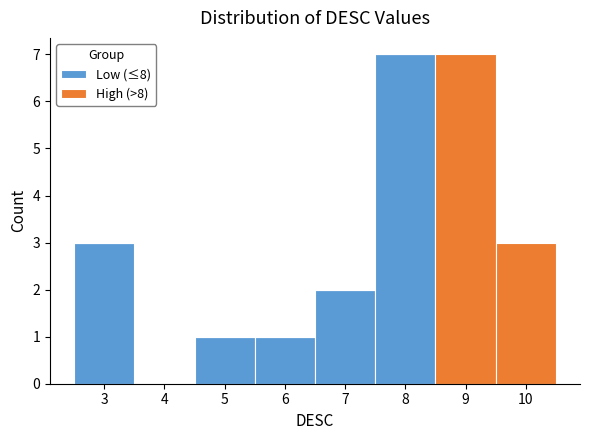

Reading left to right, list every stacked bar in this chart as the range it spans on the x-axis followed by its total height. The values are not printed on the chart, so give them approximately, as read against the axis.

2.5 to 3.5: 3
3.5 to 4.5: 0
4.5 to 5.5: 1
5.5 to 6.5: 1
6.5 to 7.5: 2
7.5 to 8.5: 7
8.5 to 9.5: 7
9.5 to 10.5: 3